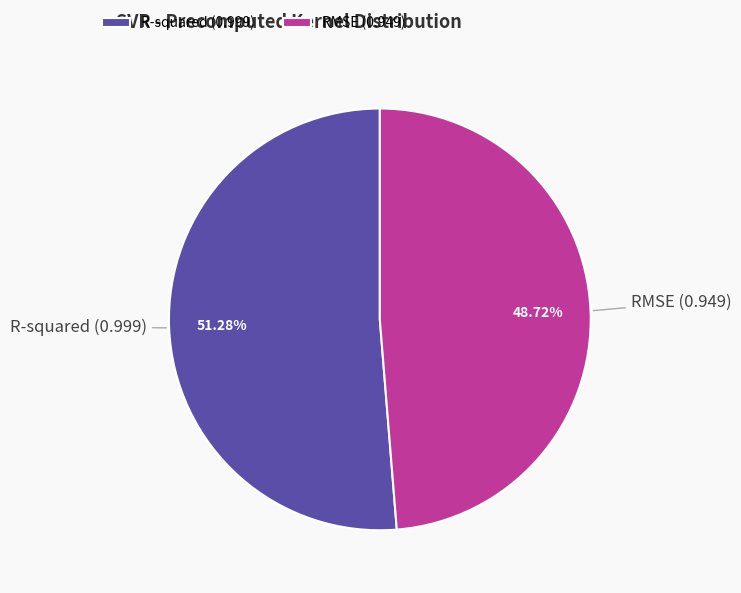

True or false: R-squared accounts for 51% of the total.

True